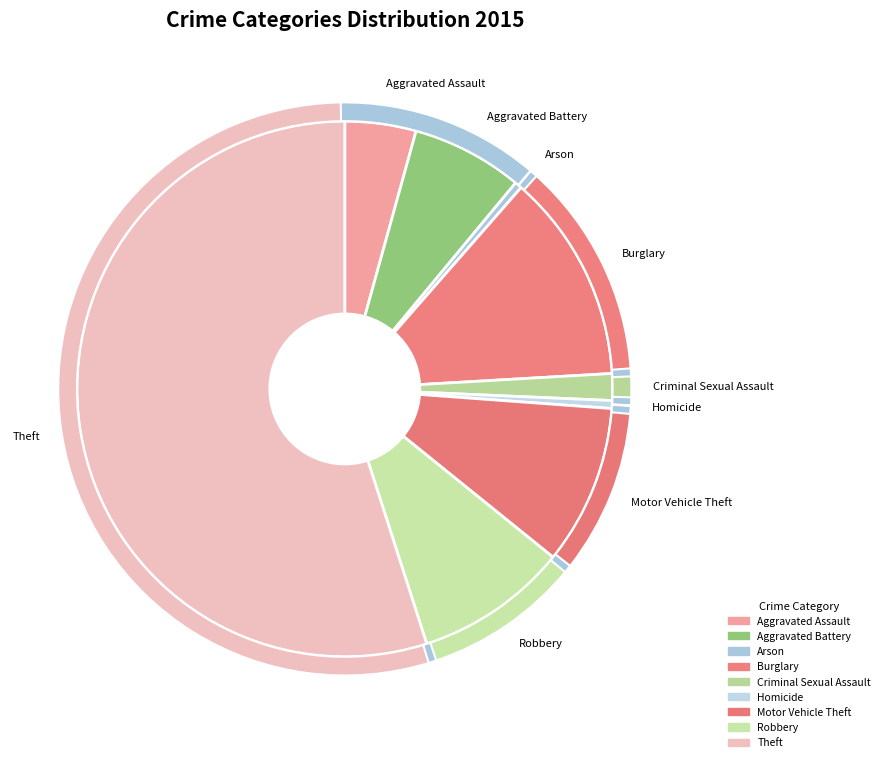

Rank the categories by value from lowest to highest.

Arson, Homicide, Criminal Sexual Assault, Aggravated Assault, Aggravated Battery, Robbery, Motor Vehicle Theft, Burglary, Theft